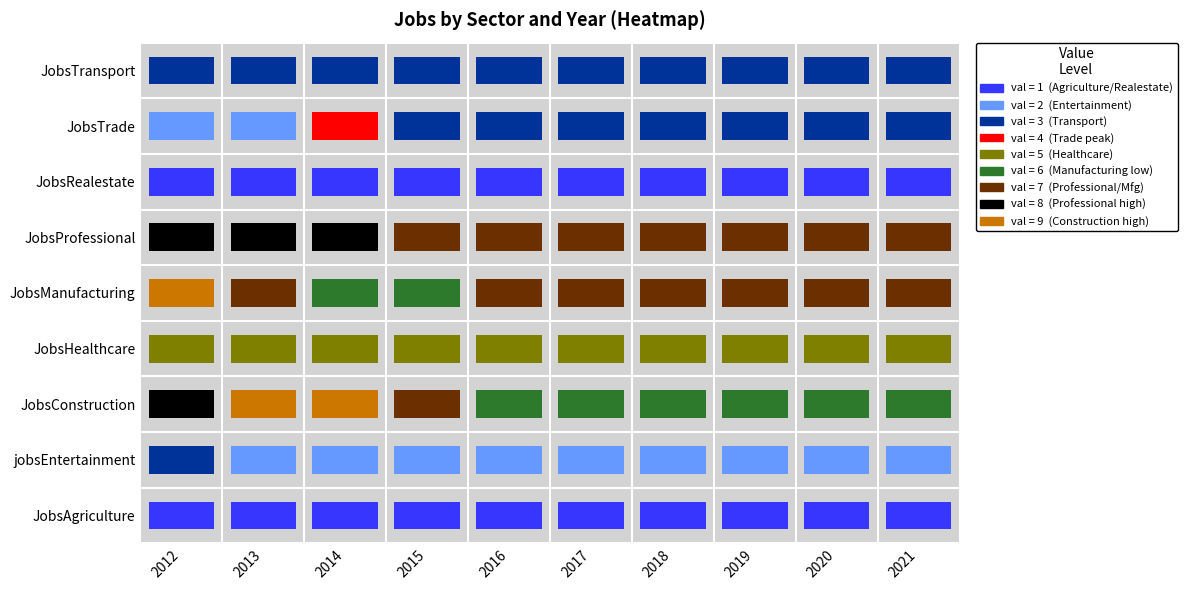

What is the spread (max minus min) of values at 2020?

6